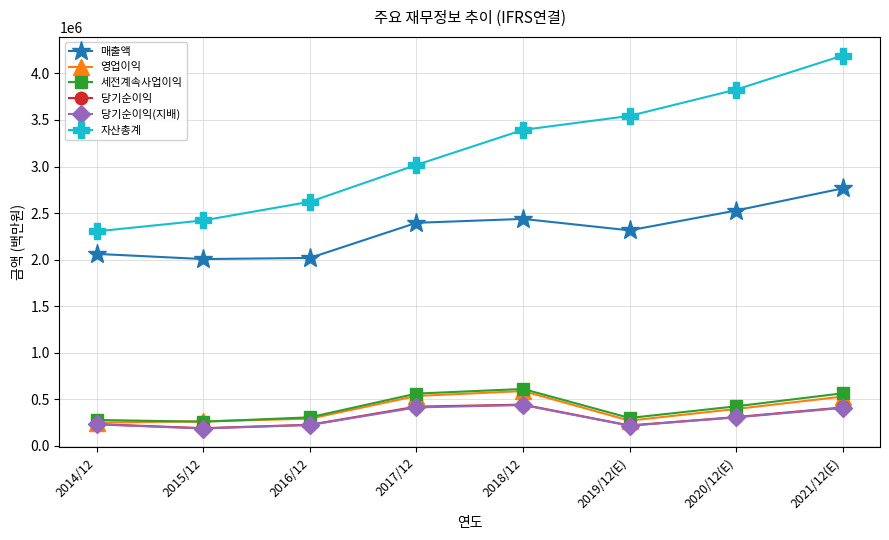

At which category is the sum across all series the highest?

2021/12(E)